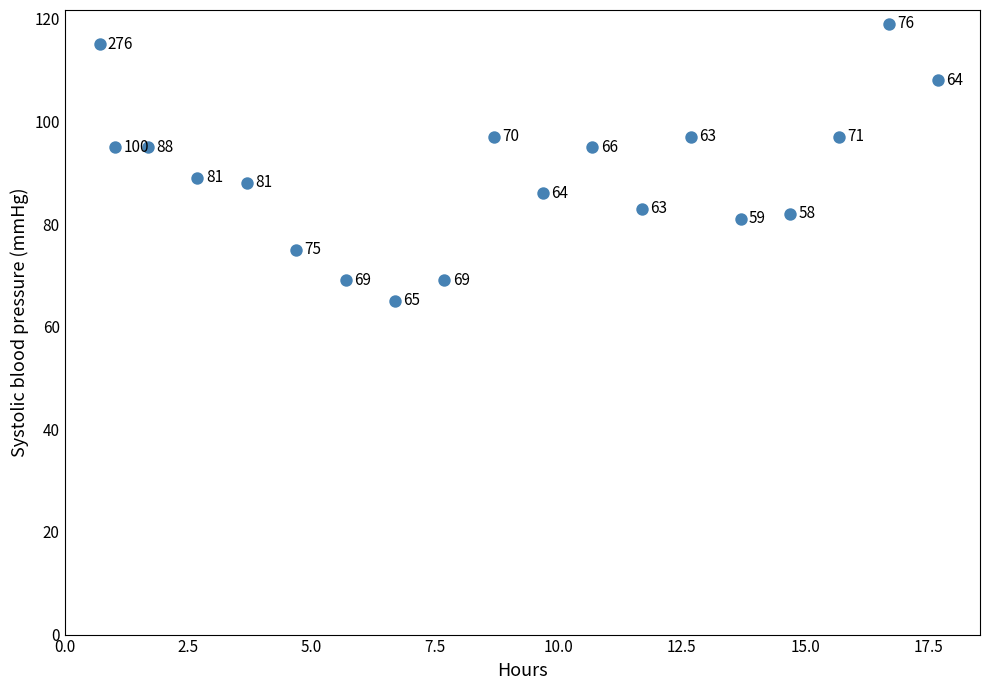

What is the range of Y values (max minus min)?

54